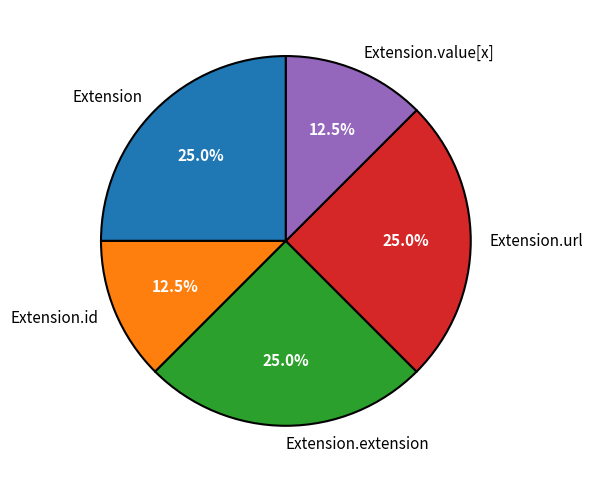

Is there any slice that represents more than half of the pie?

No